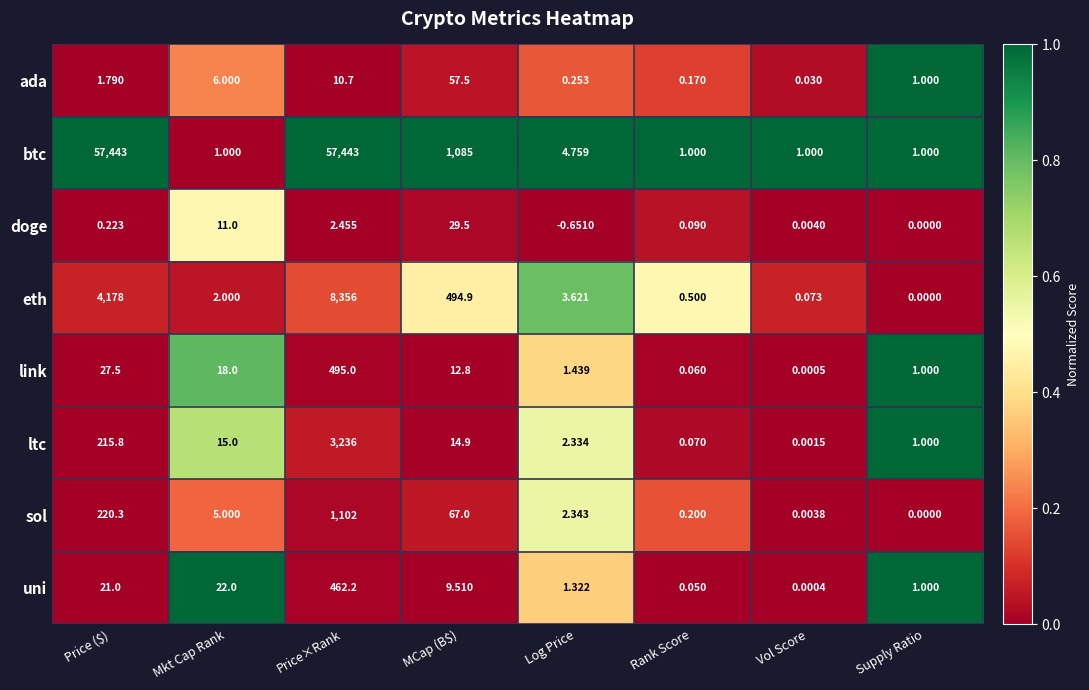

Rank the series at MCap (B$) from highest to lowest value.

btc, eth, sol, ada, doge, ltc, link, uni